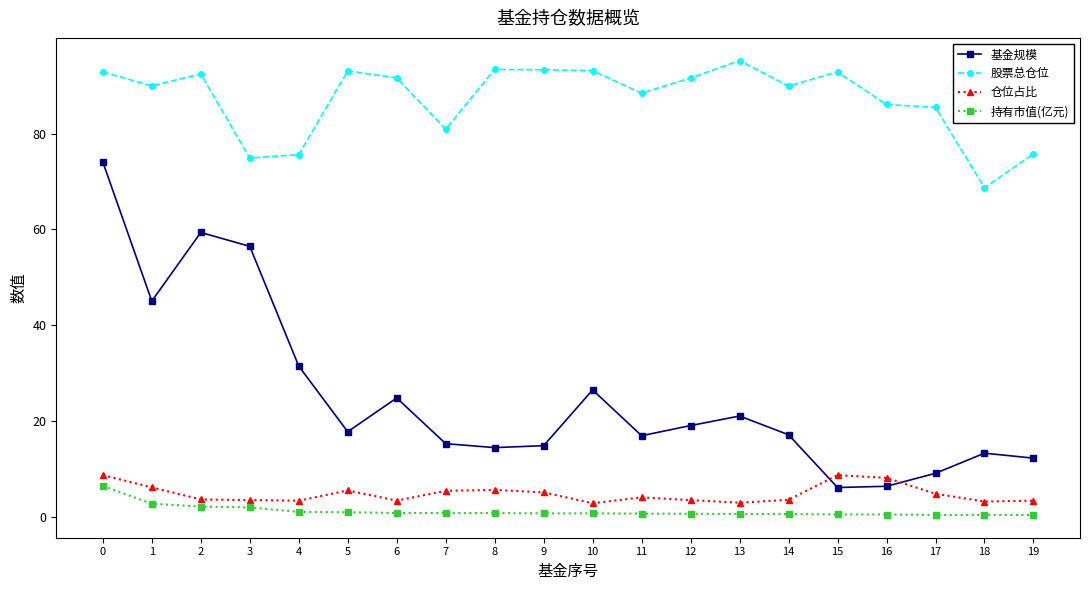

Which series has the largest total across all categories?

股票总仓位